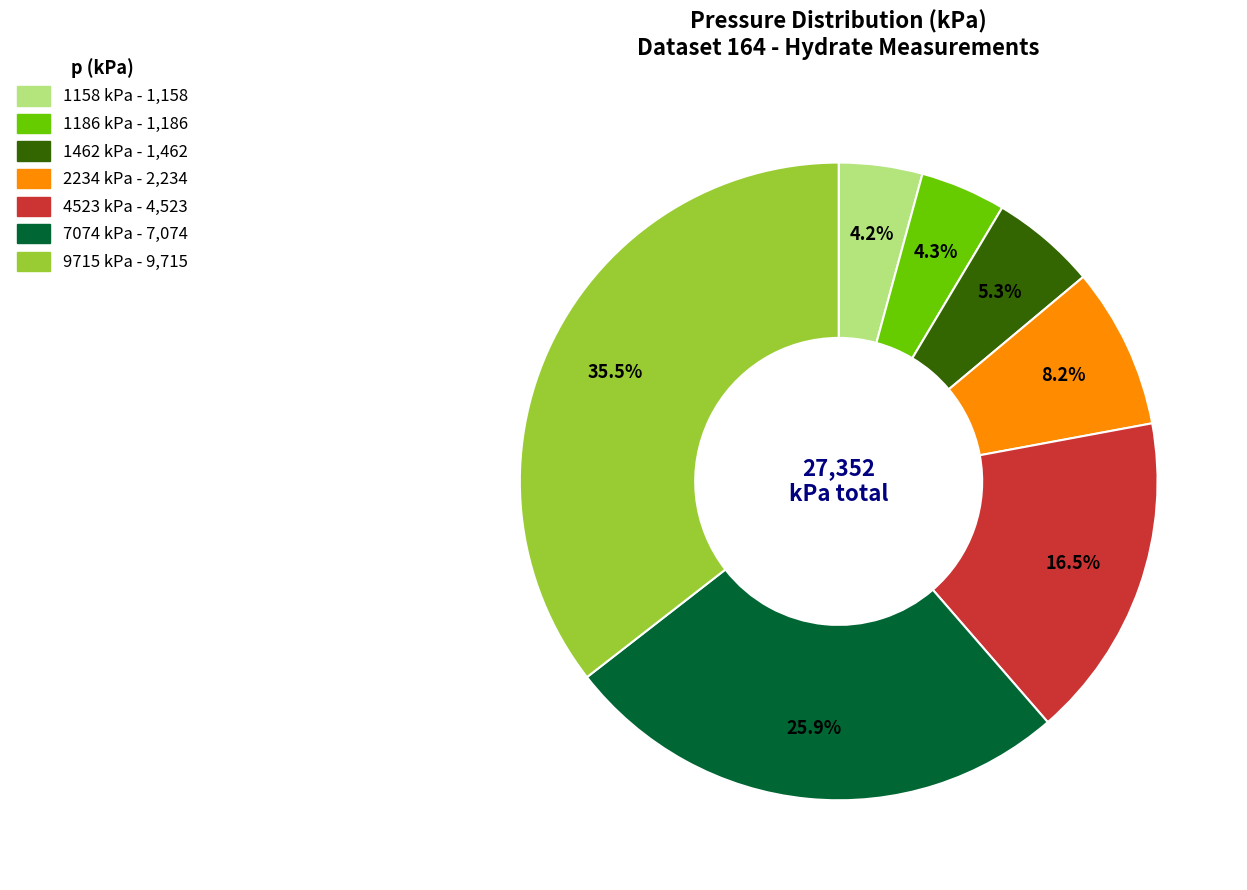

What portion of the pie excludes 1186 kPa?

95.7%